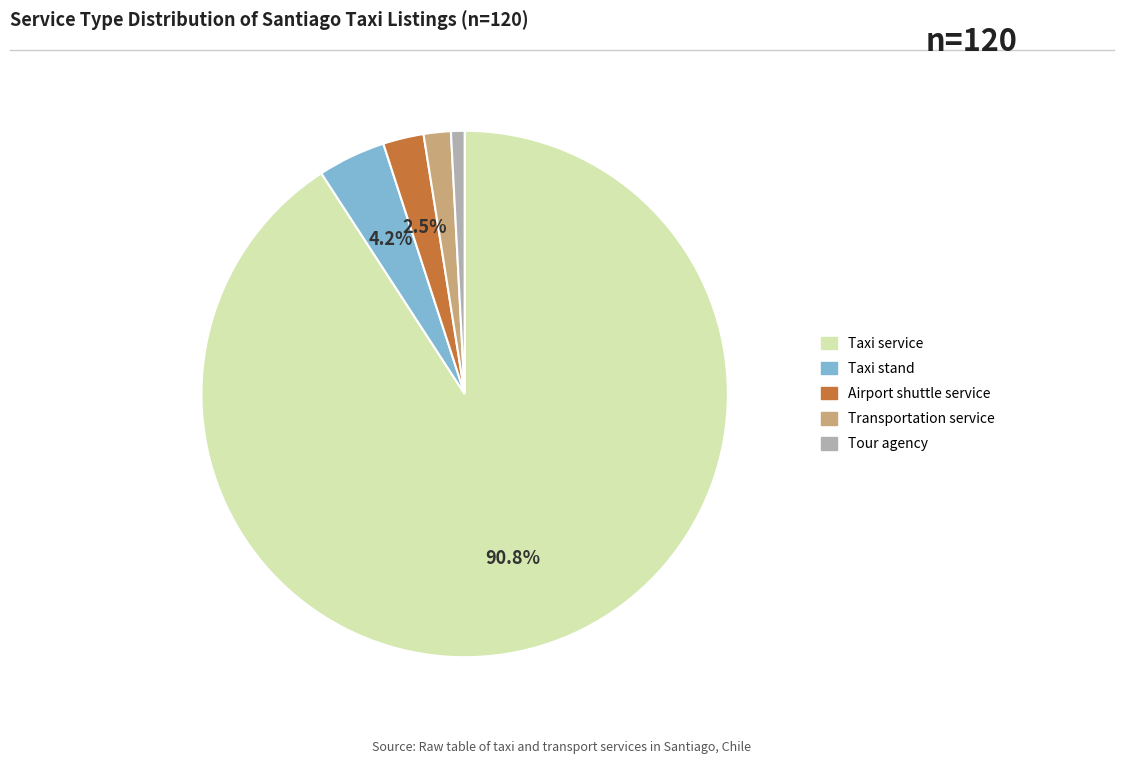

To the nearest percent, what portion does Taxi service represent?

91%